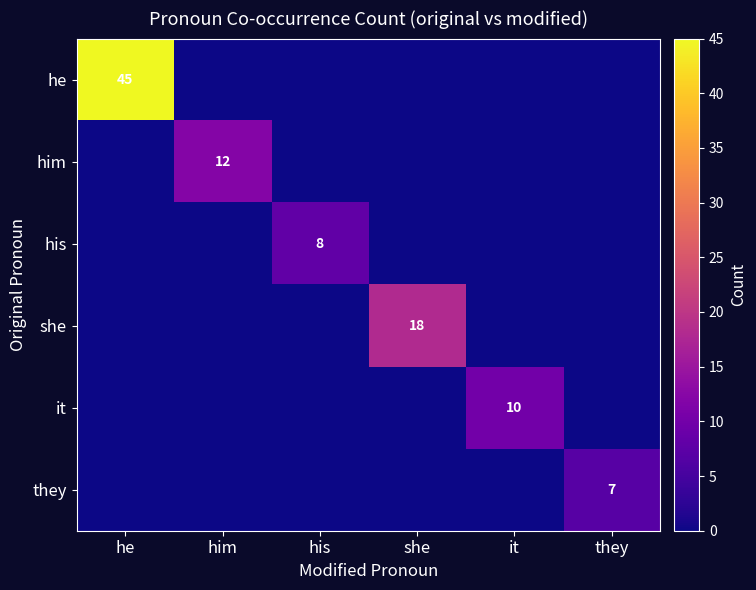

True or false: they has a value of 7 at they.

True